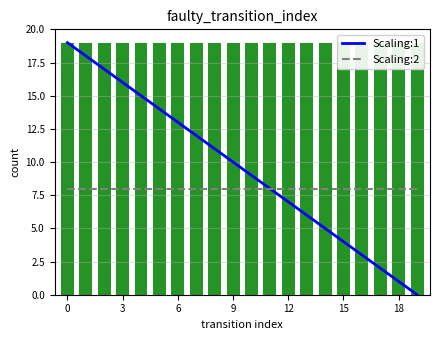

What is the sum of all Scaling:1 values?

190